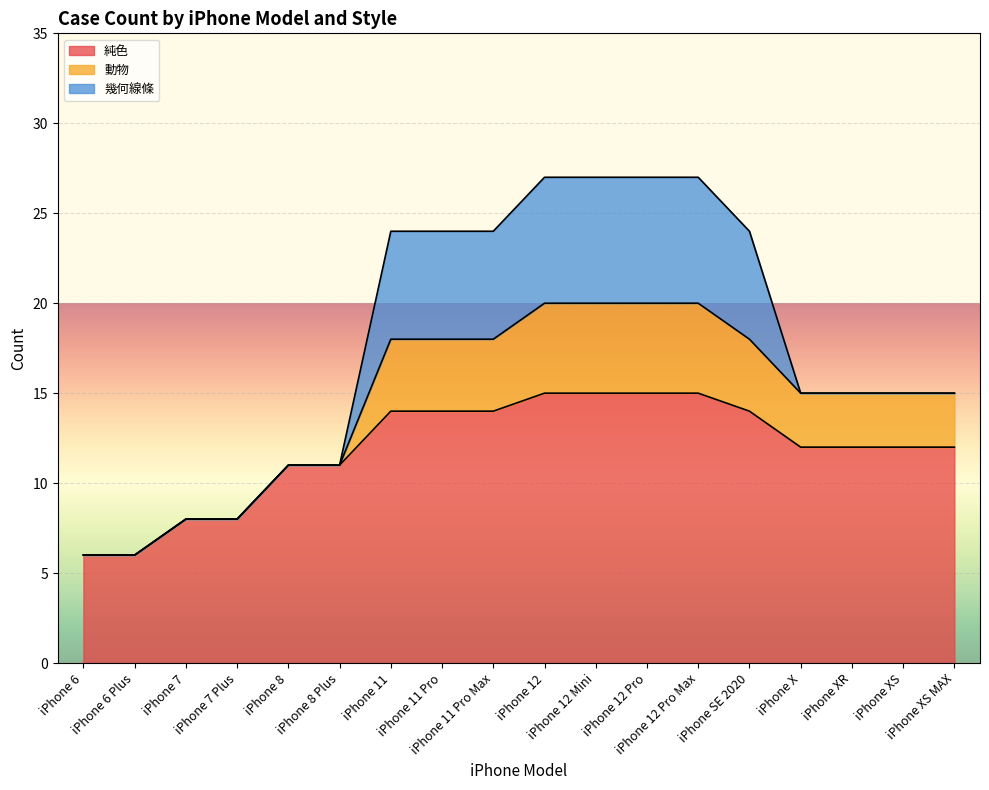

What is the difference between the second highest and minimum values in the 幾何線條 series?

7